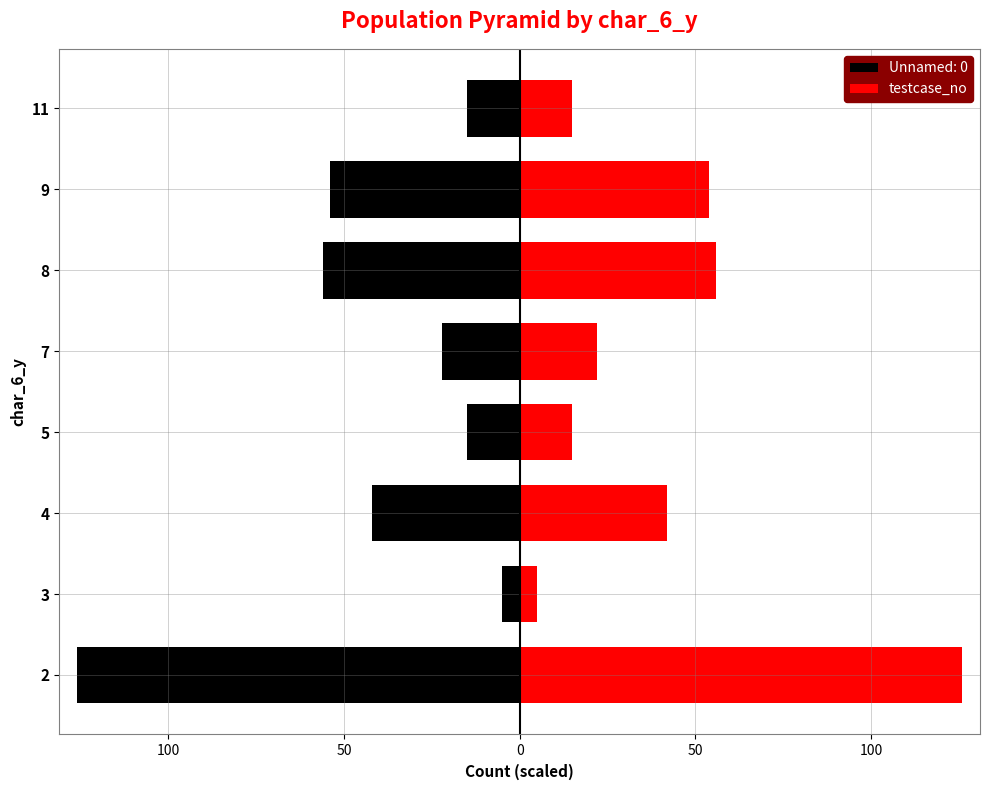

What is the difference between the maximum and second lowest values?

111